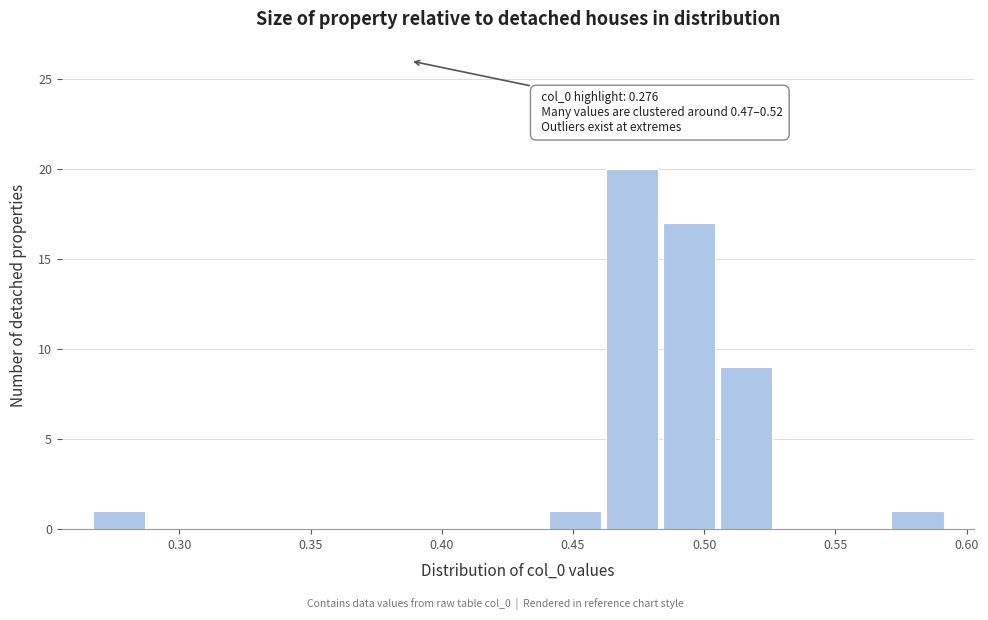

Which range on the x-axis has the tallest bar?

0.460 to 0.485